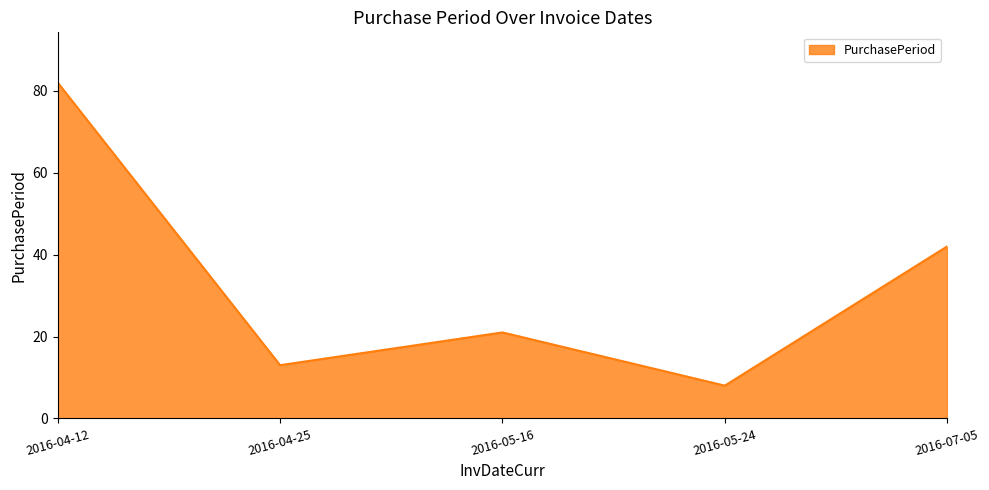

At which label does the data first exceed 21?

2016-04-12